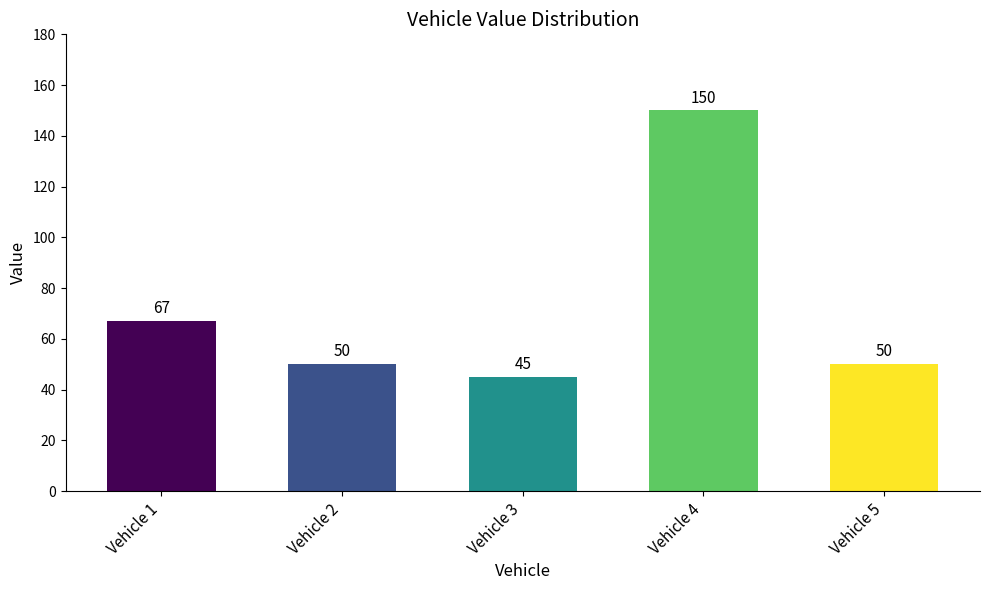

At which label does the data first exceed 50?

Vehicle 1